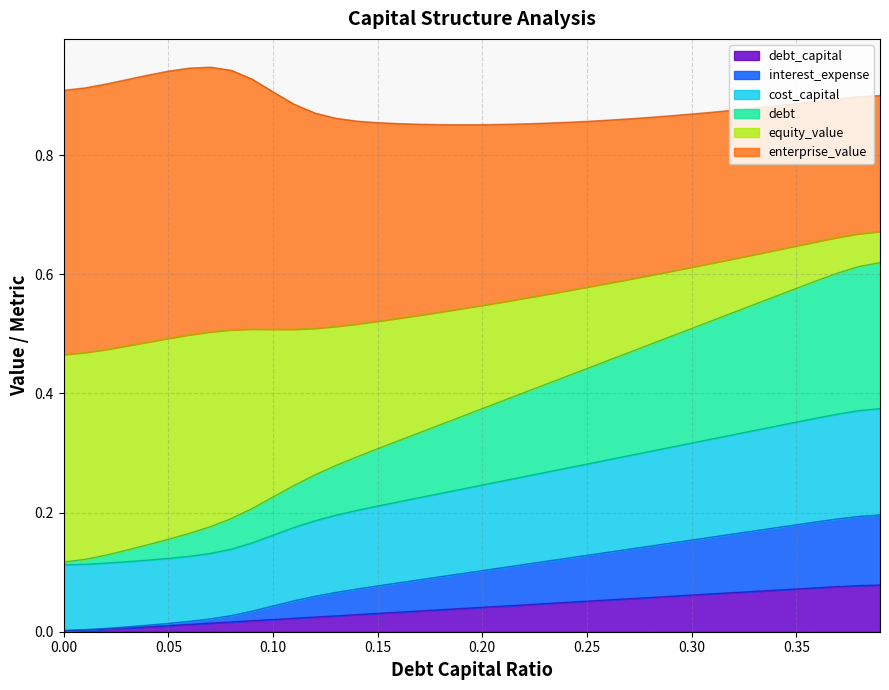

How many debt values are between 0 and 1?

40